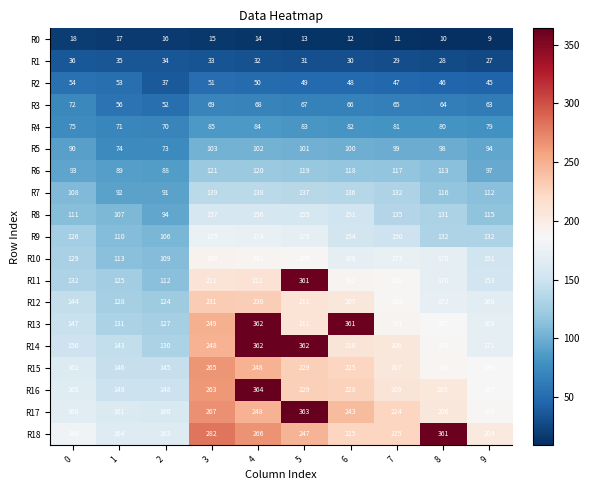

What is the difference between the R5 values at 6 and 3?

3